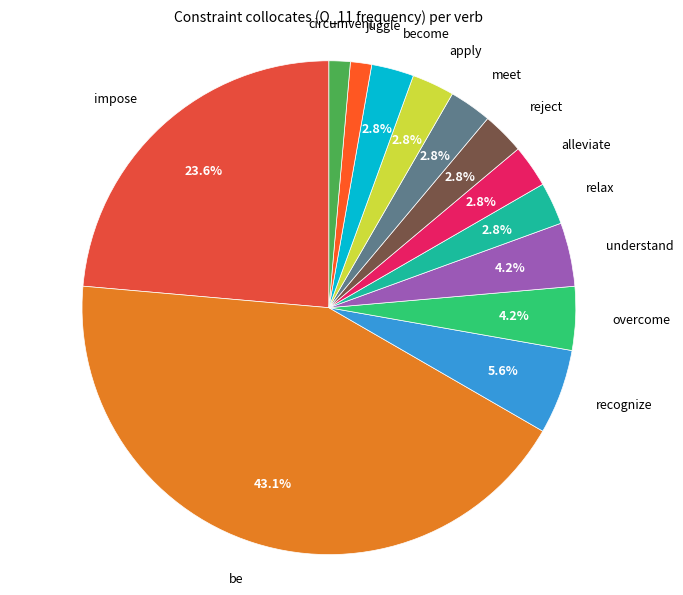

To the nearest percent, what percentage of the pie is relax?

3%